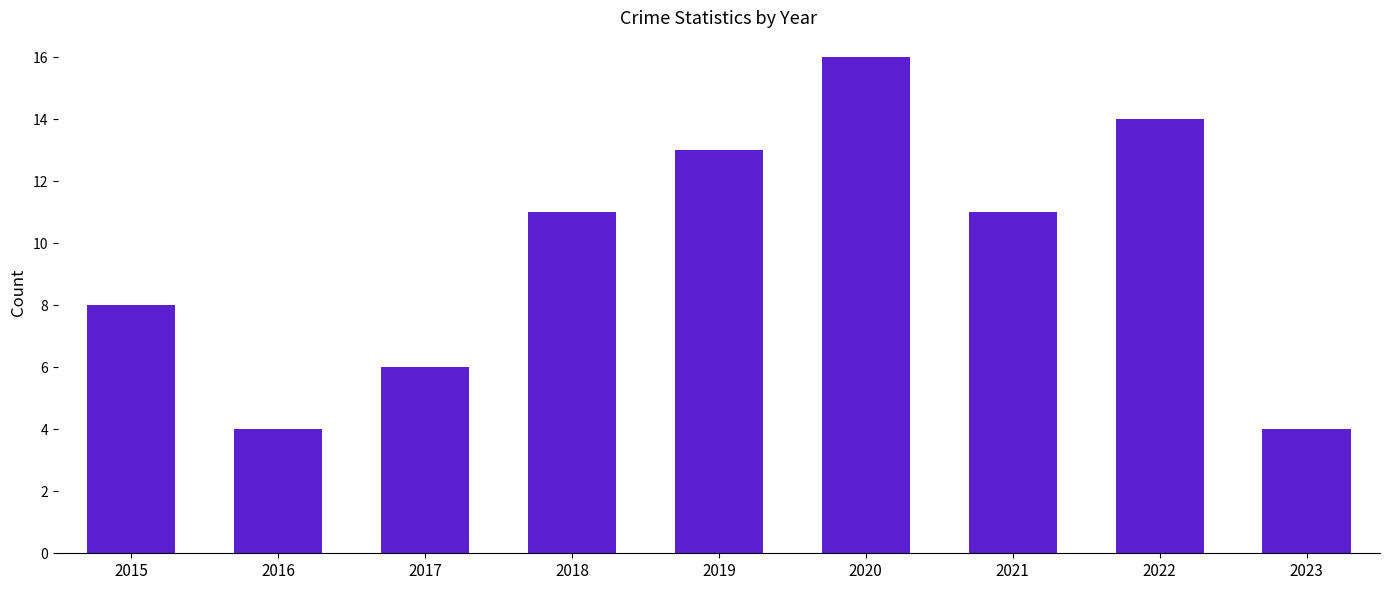

What is the difference between the maximum and second lowest values?

12